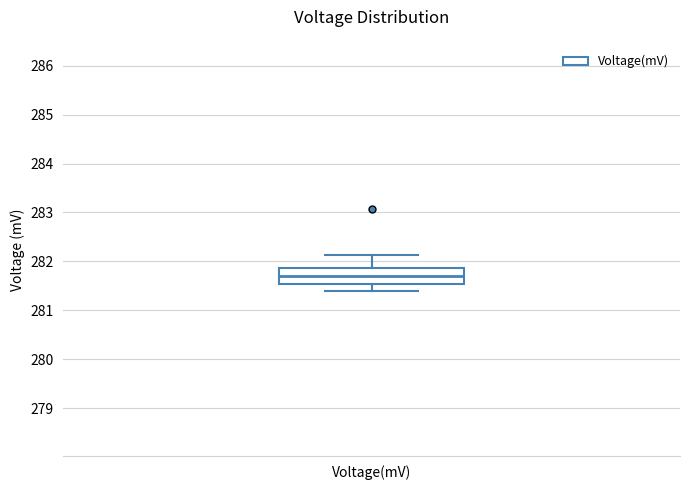

Read this box plot against the y-axis: the position of the median line, the range covered by the box, and the ends of both whiskers. The values are not printed on the chart, so give them approximately, as read against the axis.

median 281.7, box 281.5 to 281.9, whiskers 281.4 to 282.1